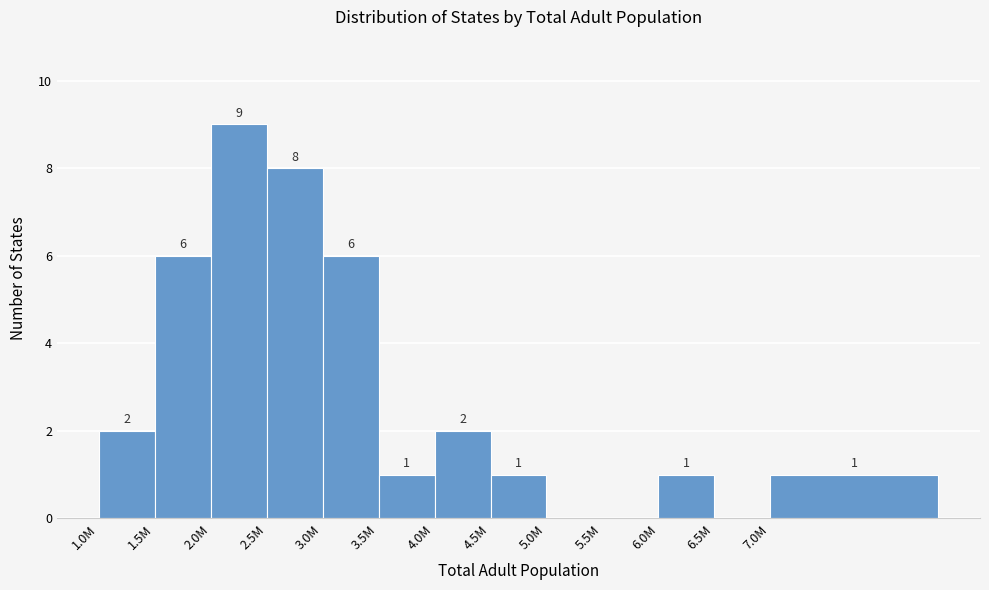

Reading left to right, extract all data points from this chart.

1.0M=2	1.5M=6	2.0M=9	2.5M=8	3.0M=6	3.5M=1	4.0M=2	4.5M=1	5.0M=0	5.5M=0	6.0M=1	6.5M=0	7.0M=1